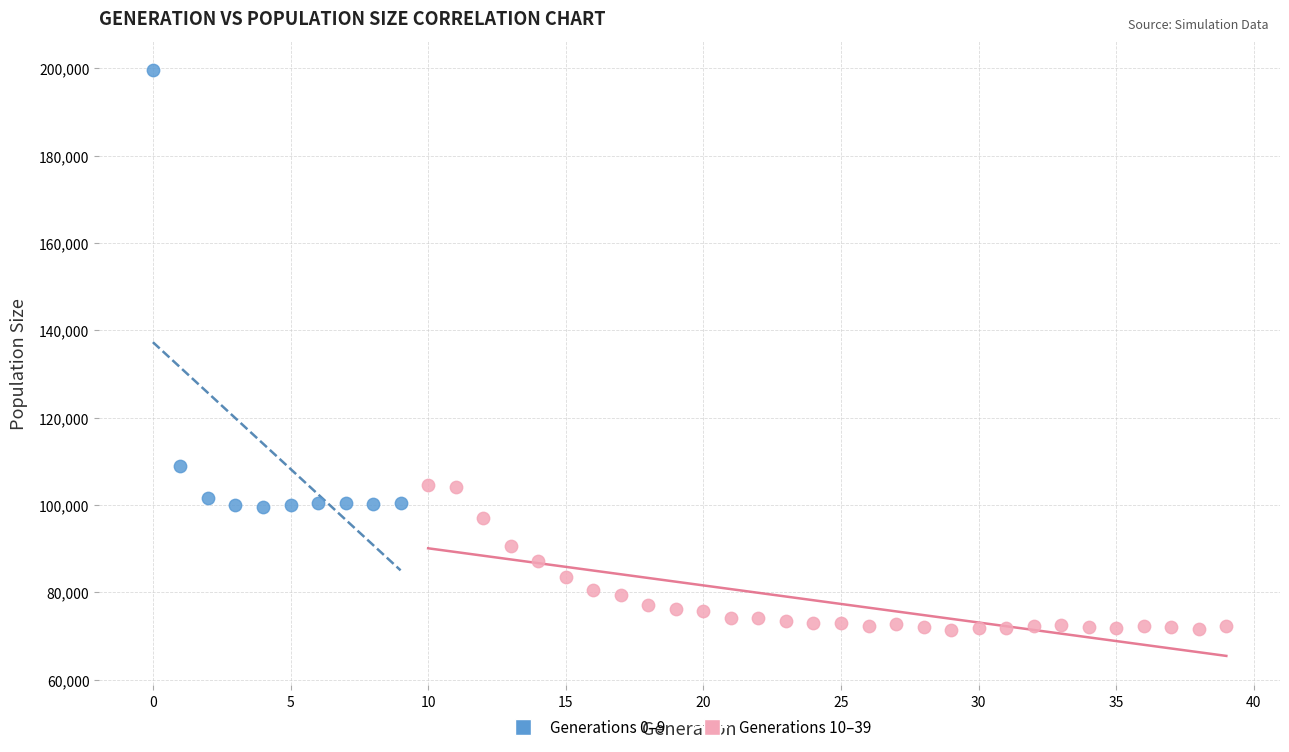

Which series reaches the minimum Y coordinate?

Generations 10–39